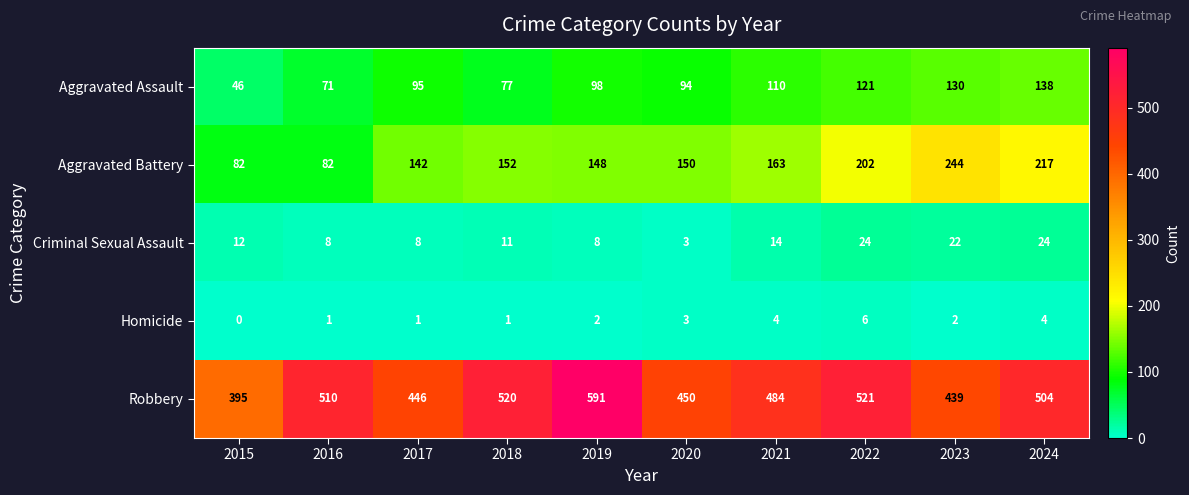

What is the total value across all series at 2016?

672